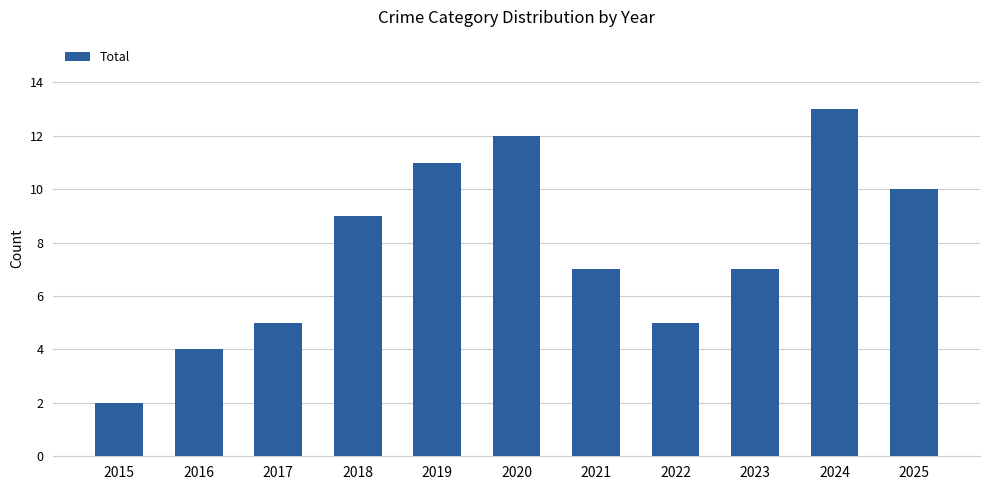

Is it true that the value at 2018 is 15?

False